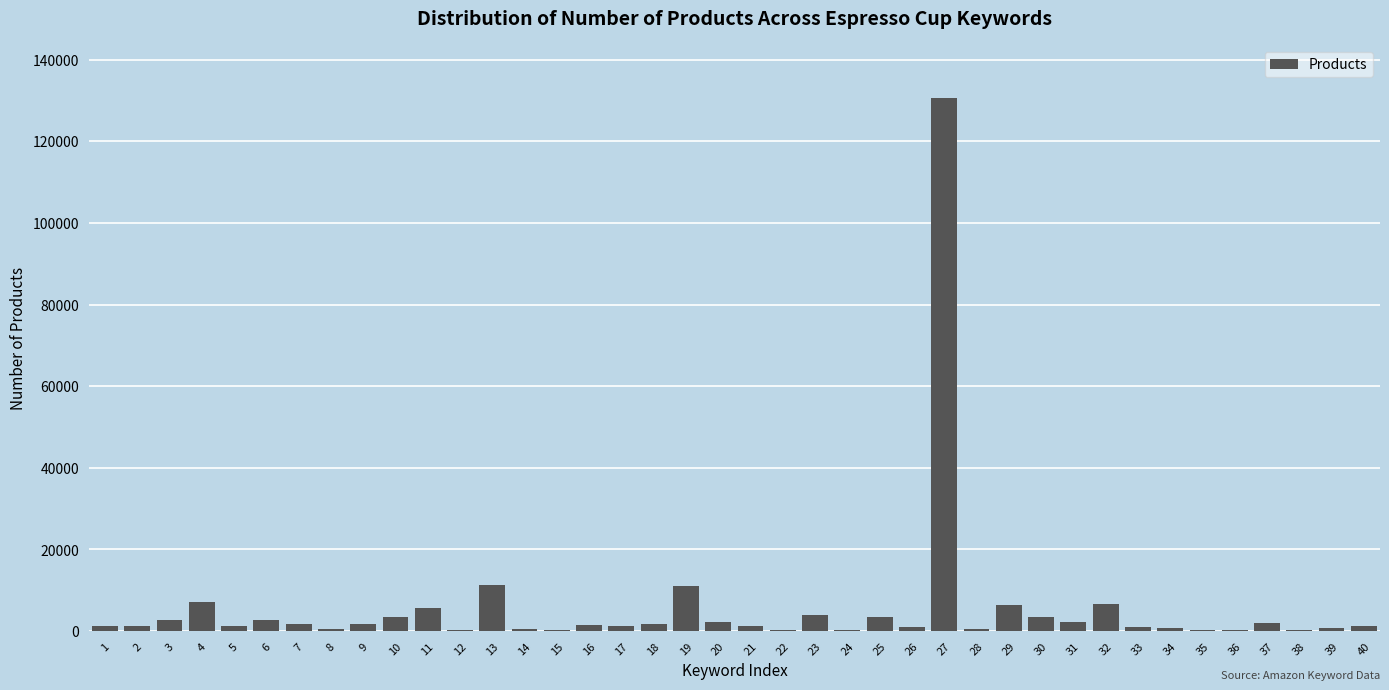

What is the sum of all values?

225956